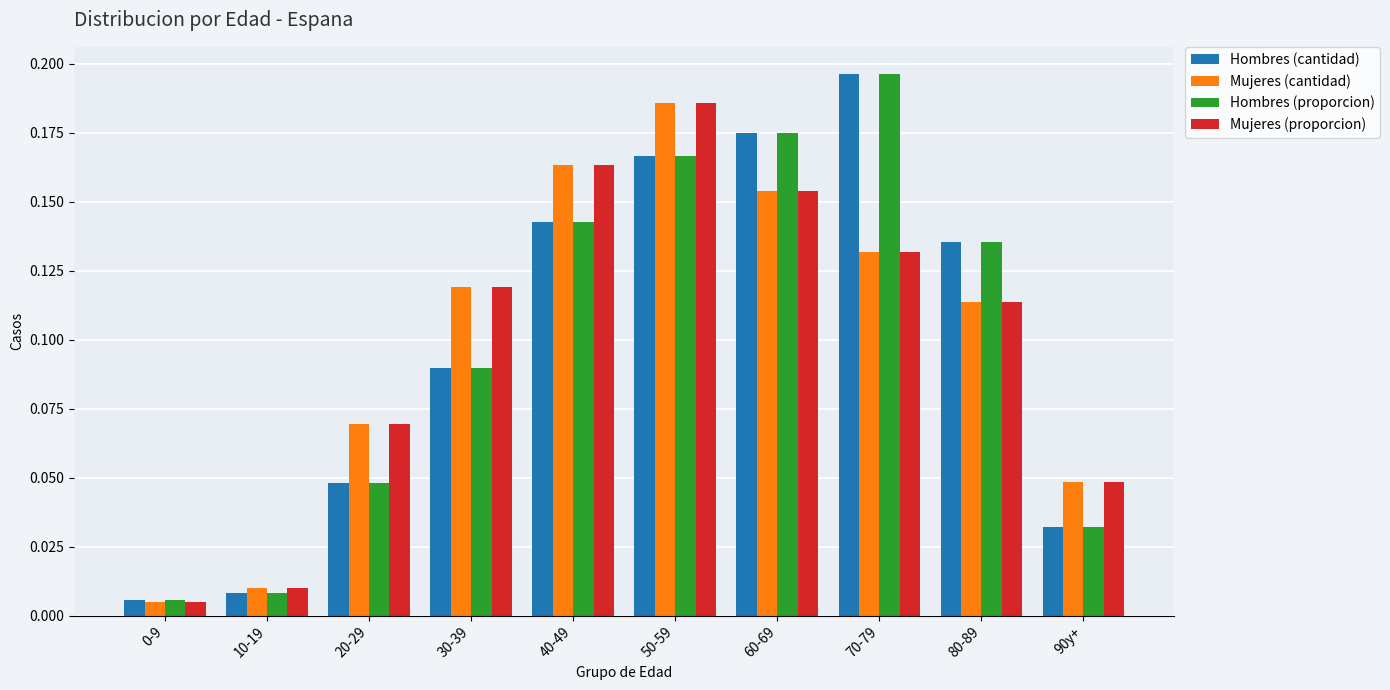

How many distinct data groups are displayed?

4